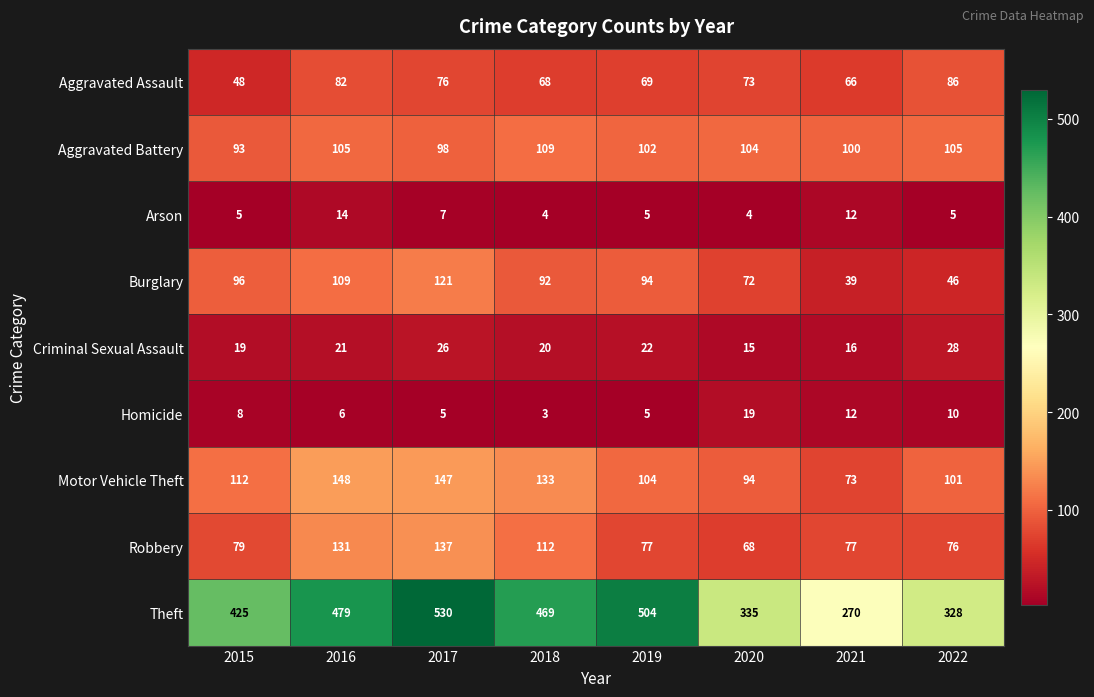

Which category has the highest value across all series?

2017